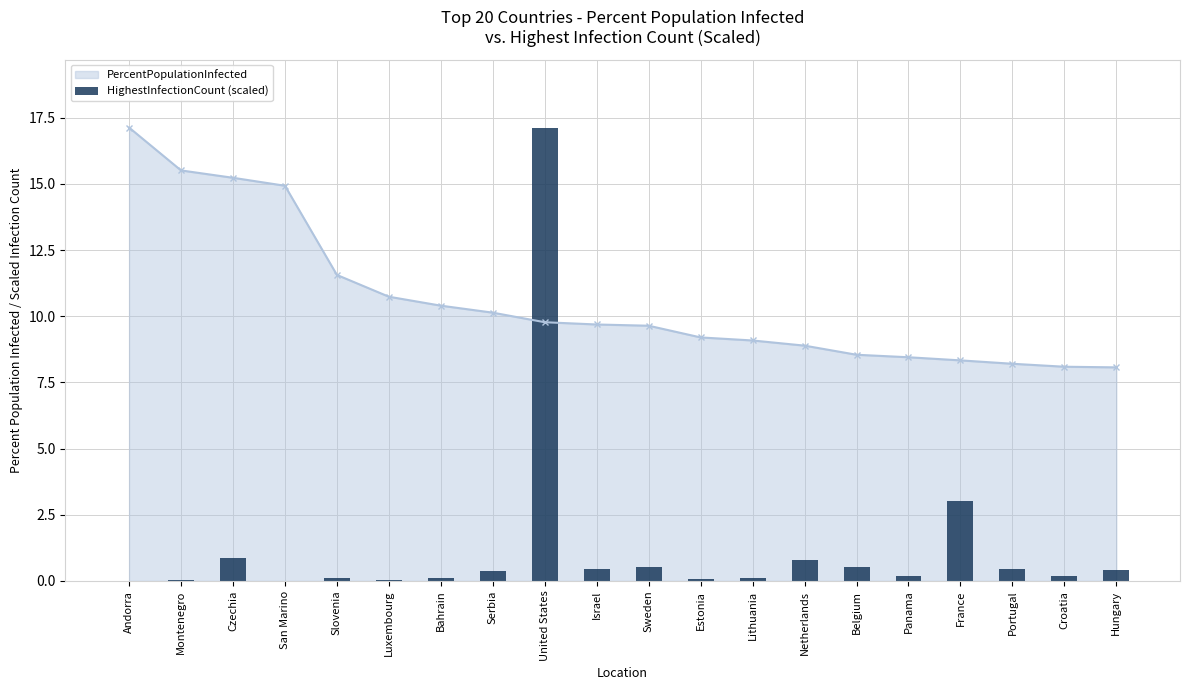

Which category has the highest value in the PercentPopulationInfected series?

Andorra